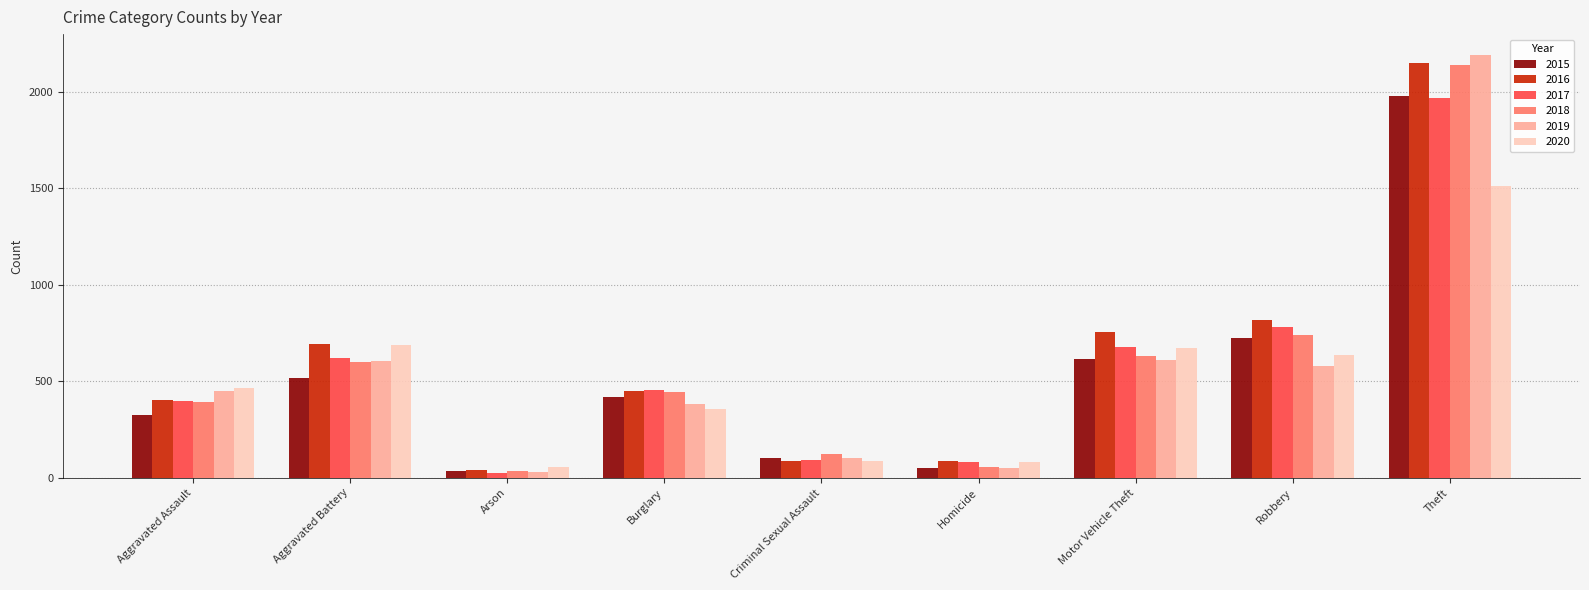

What is the value of the 2015 bar at the 3rd from the left?

35